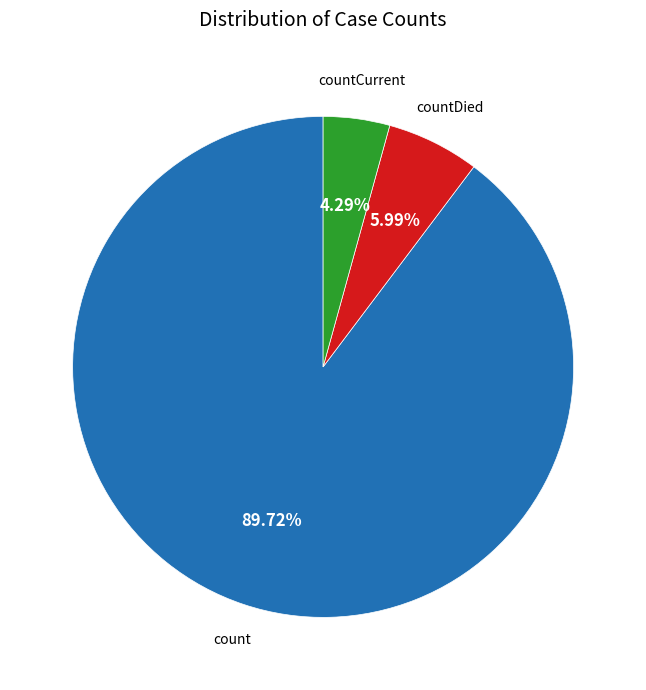

Which category accounts for the majority?

count